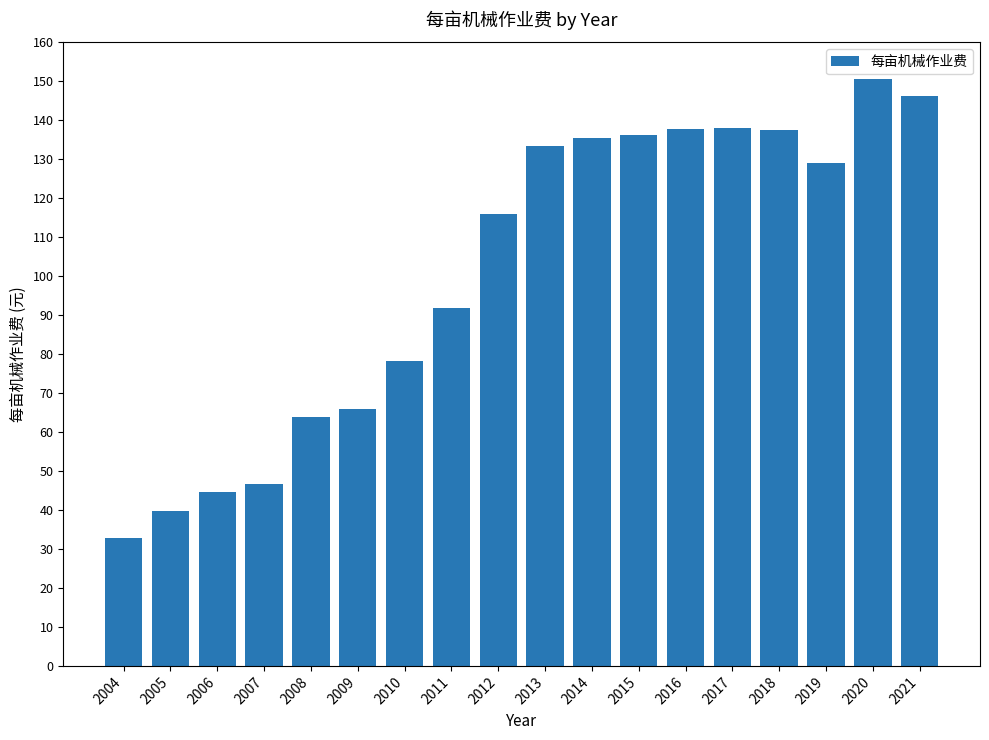

At which category does the chart reach its minimum across all series?

2004